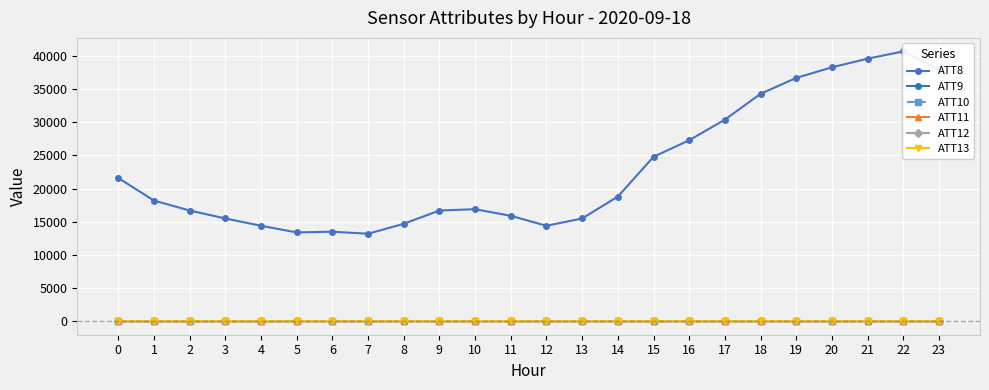

True or false: ATT13 and ATT10 cross at least once.

False